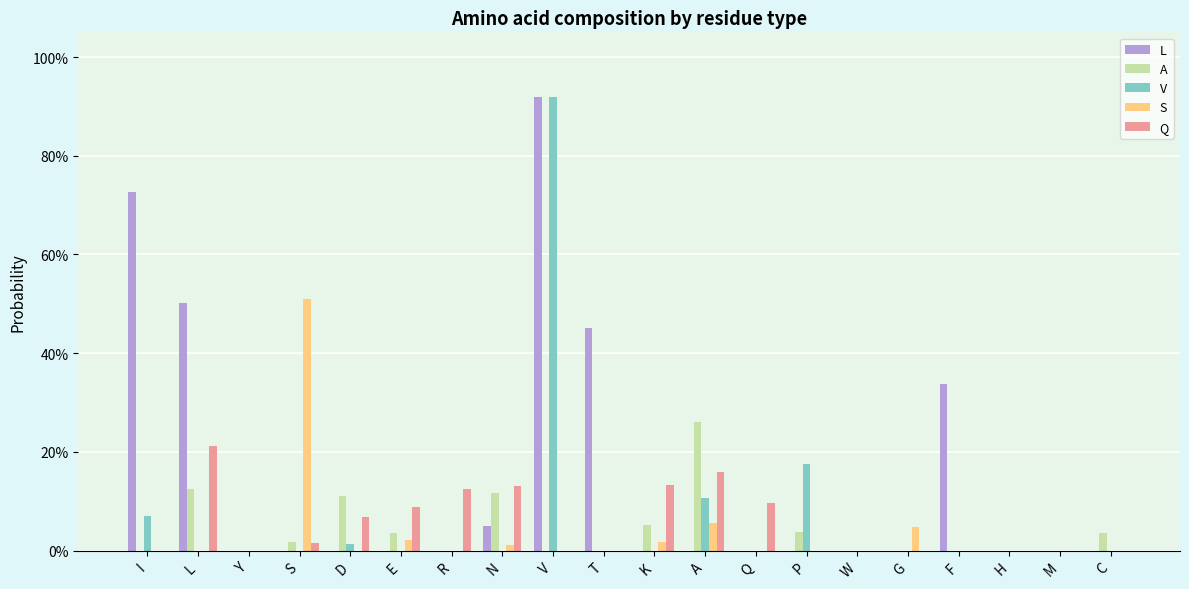

The value of S at H is 0.0. True or false?

True